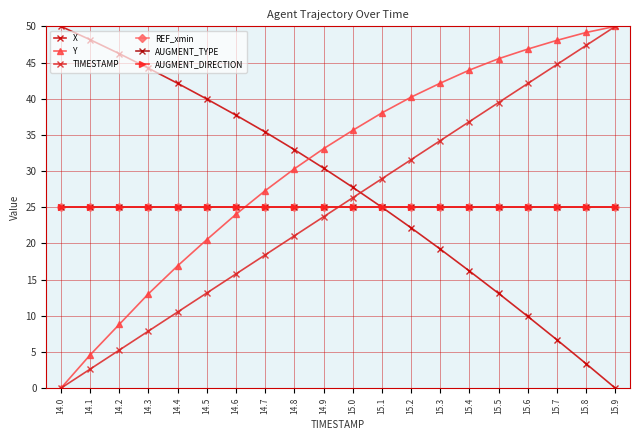

True or false: TIMESTAMP and Y cross at least once.

False